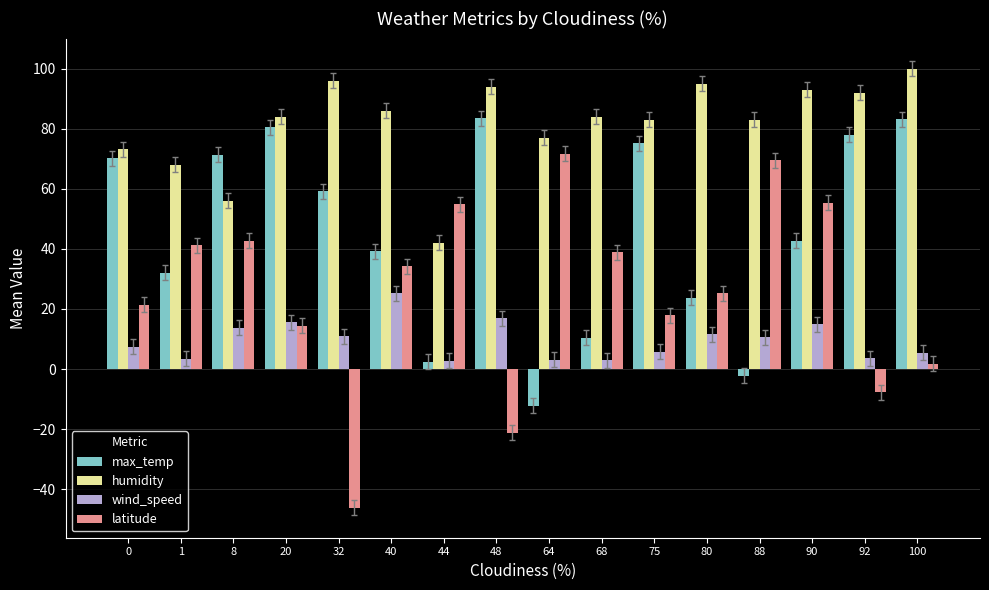

What is the difference between the maximum and minimum values in the wind_speed series?

22.6